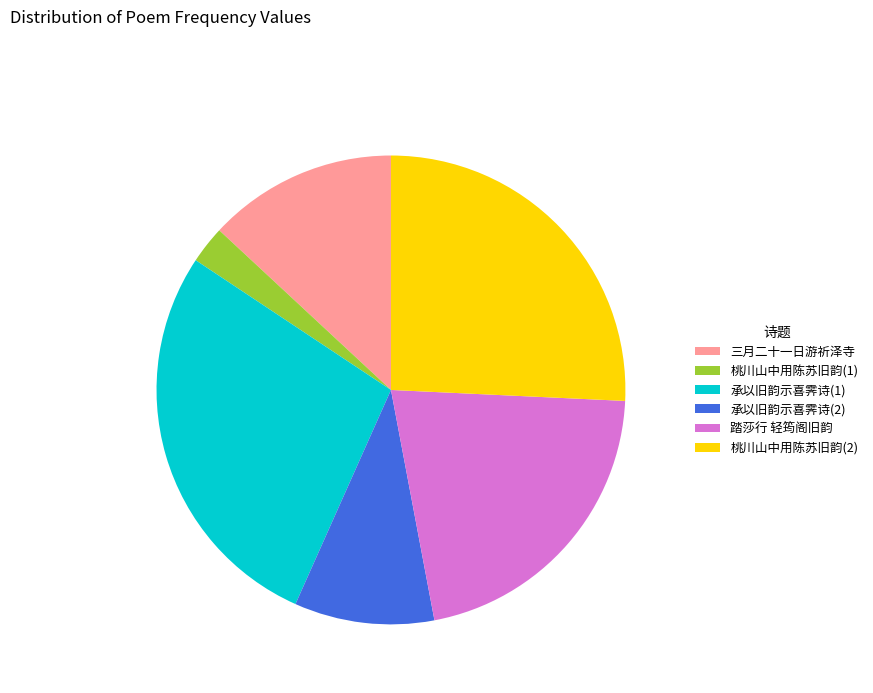

How many segments does this pie chart have?

6